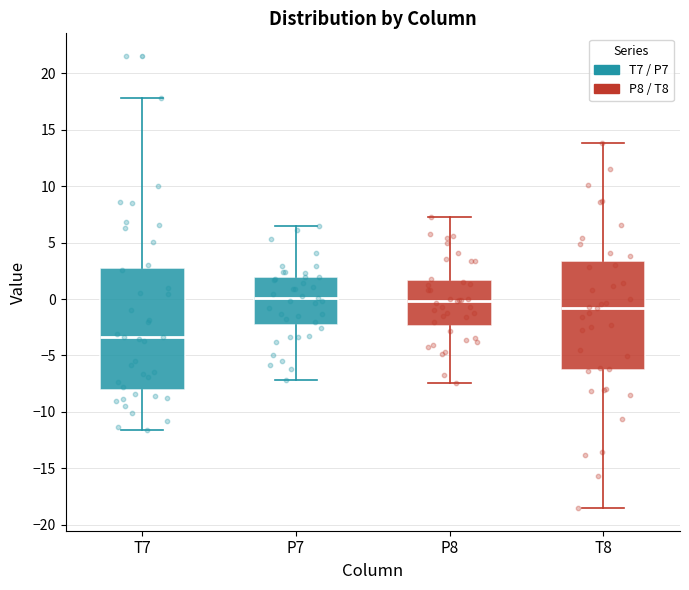

Reading left to right, transcribe this box plot: for each box, give where its median line is, the range the box spans, and where its two whiskers end, as read against the y-axis. The values are not printed on the chart, so give them approximately, as read against the axis.

T7: median -3.5, box -8.0 to 3.0, whiskers -11.5 to 18.0
P7: median 0.0, box -2.5 to 2.0, whiskers -7.0 to 6.5
P8: median 0.0, box -2.5 to 1.5, whiskers -7.5 to 7.5
T8: median -1.0, box -6.5 to 3.5, whiskers -18.5 to 14.0